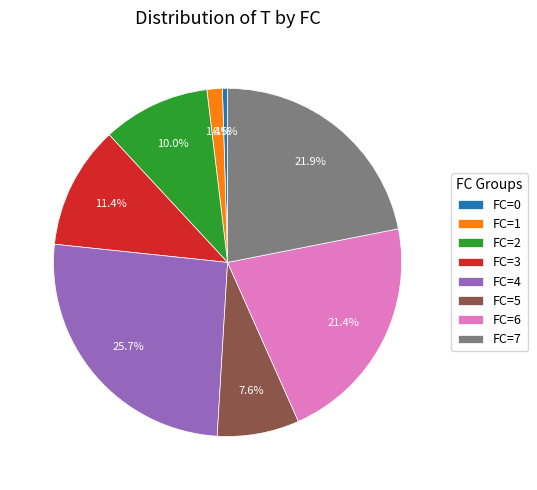

Is FC=3 the majority of the pie?

No